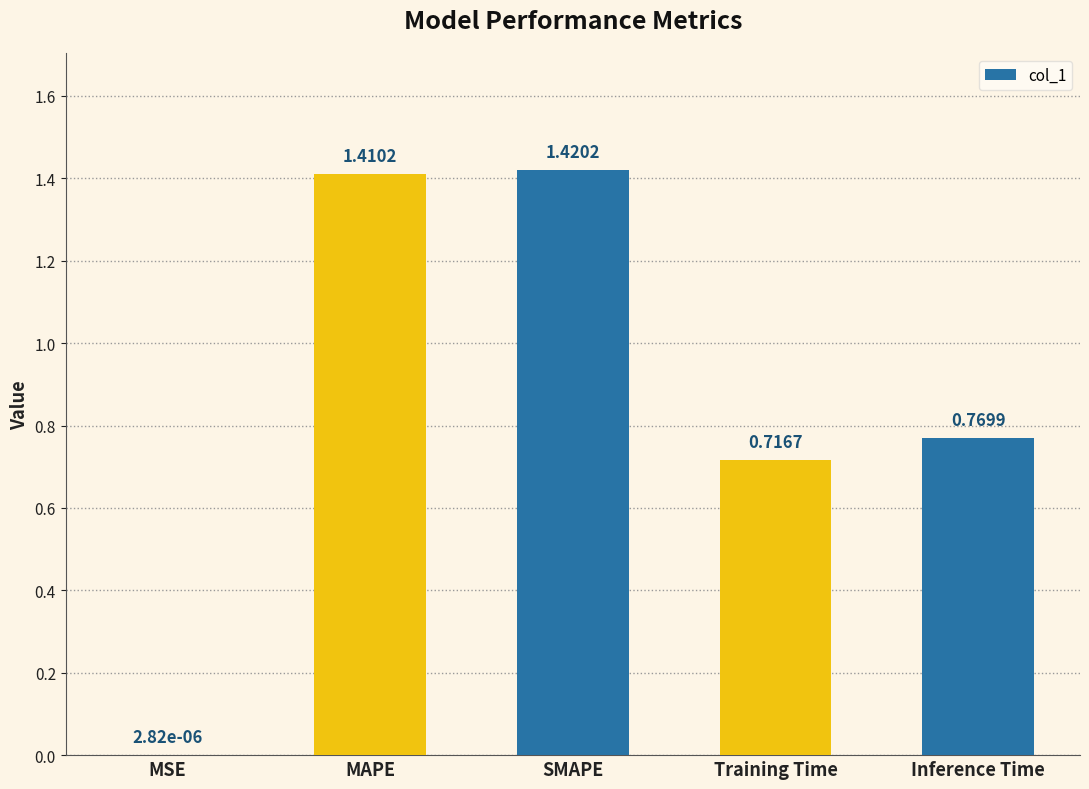

The chart shows a value of 0.9 at MAPE. True or false?

False